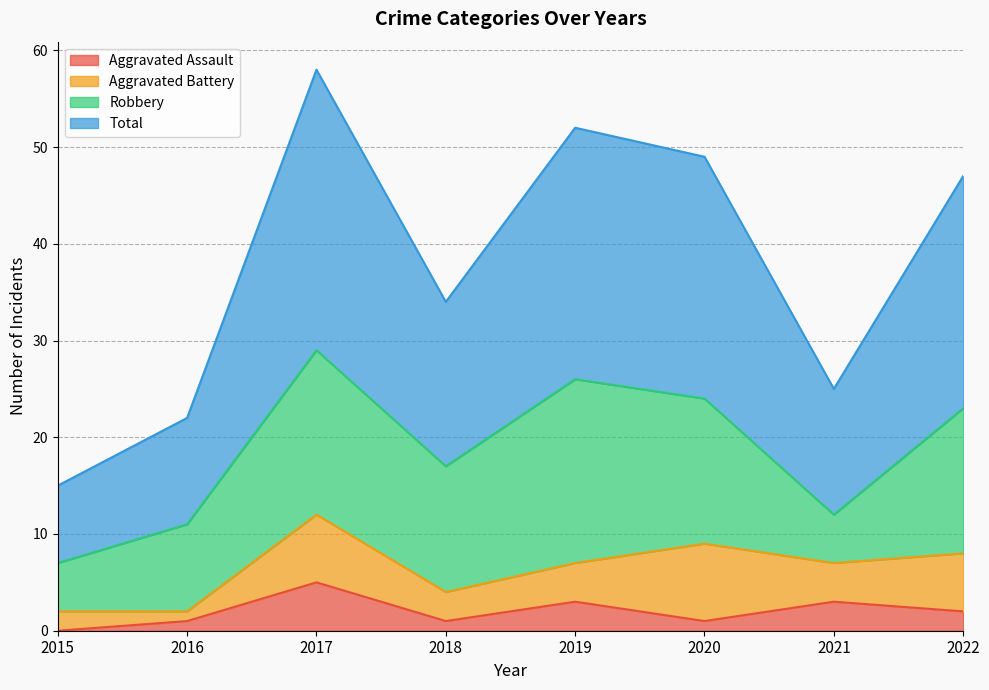

Which series has the largest total across all categories?

Total